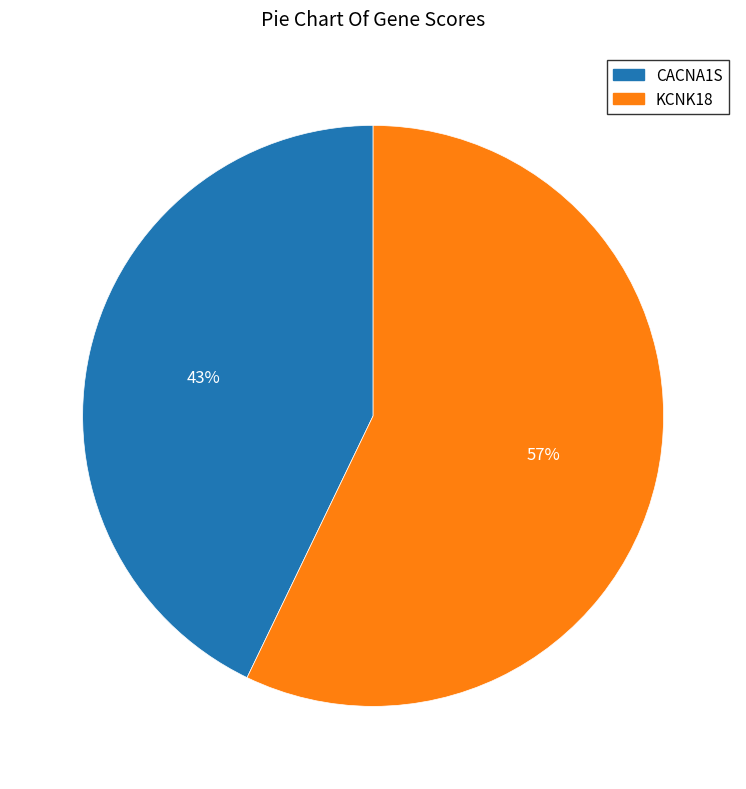

Which slice is the smallest?

CACNA1S